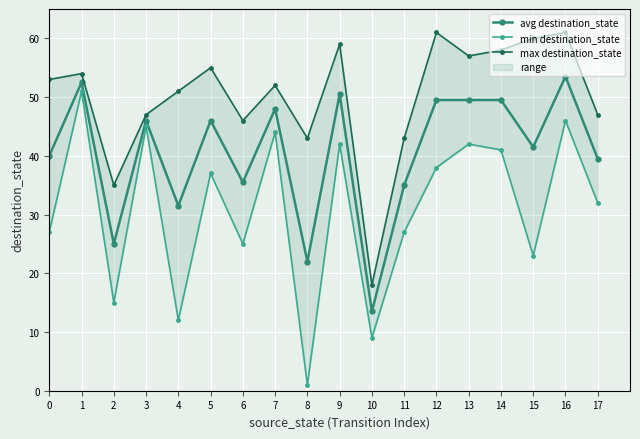

Where is the first local maximum for max destination_state?

1